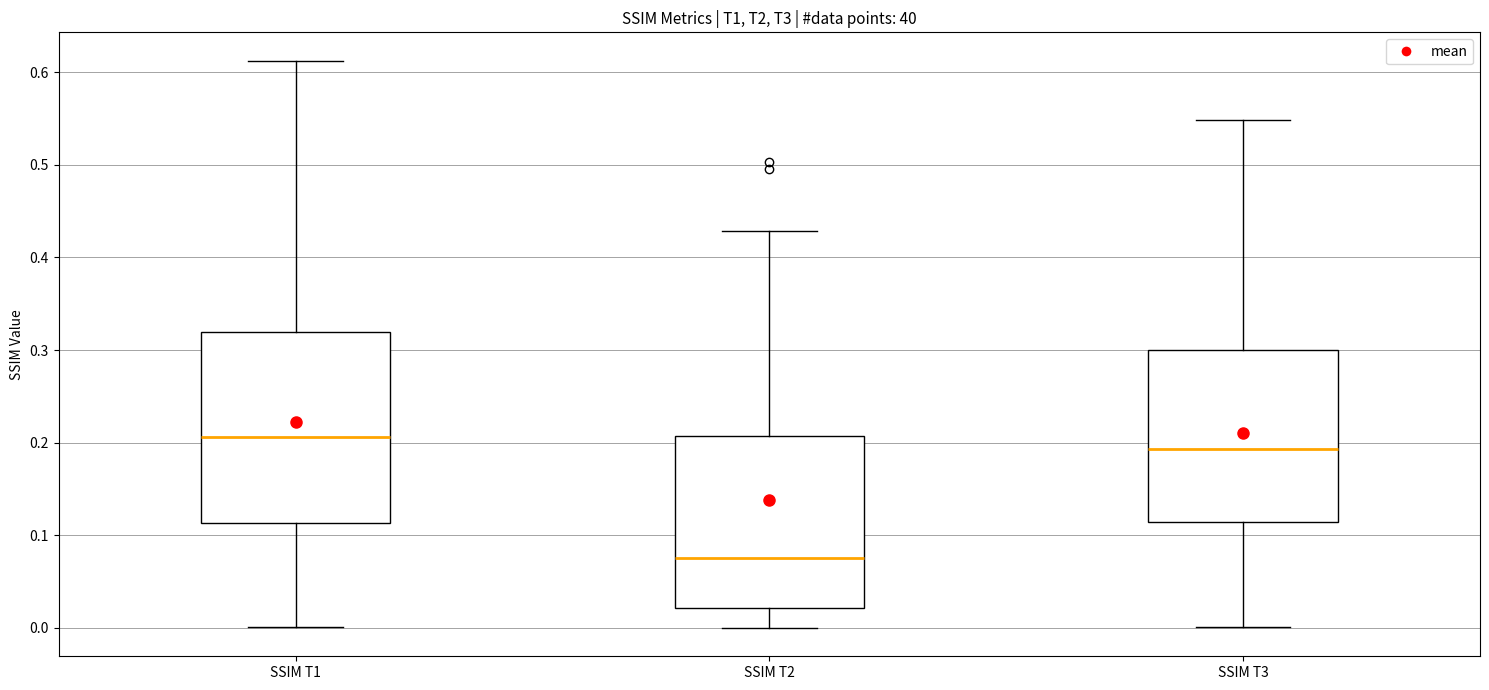

Which box has the lowest median line?

SSIM T2